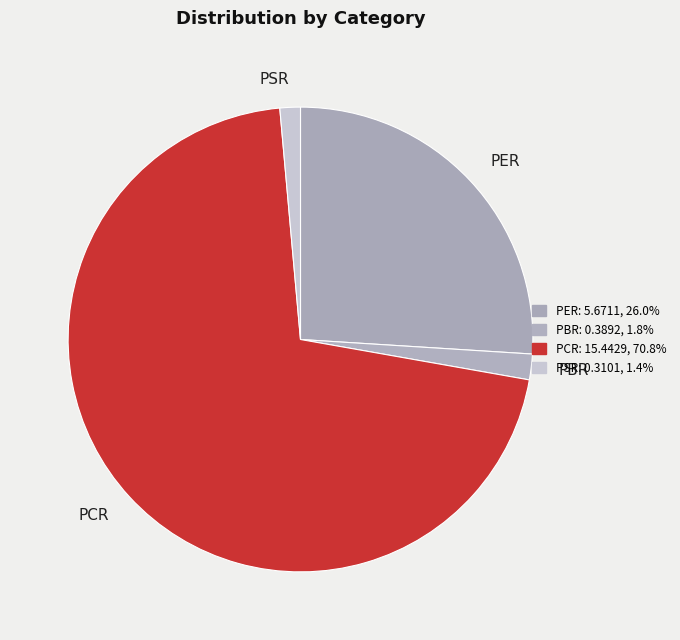

True or false: PSR accounts for 1% of the total.

True